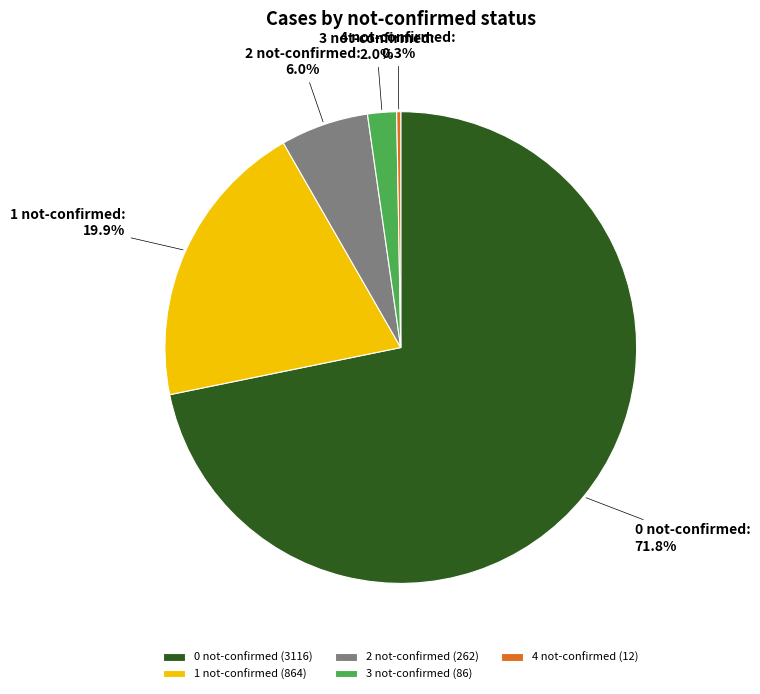

Between 2 not-confirmed and 3 not-confirmed, which is larger?

2 not-confirmed